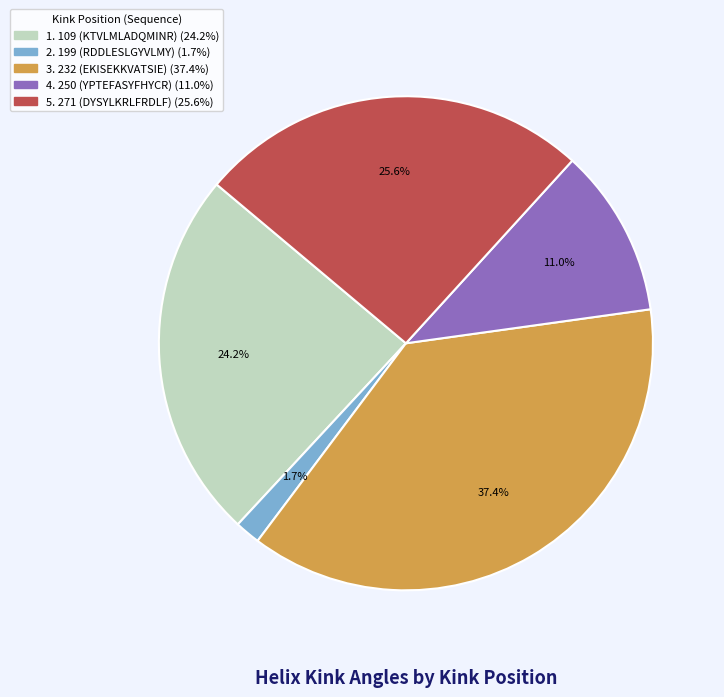

Does any single category account for the majority?

No